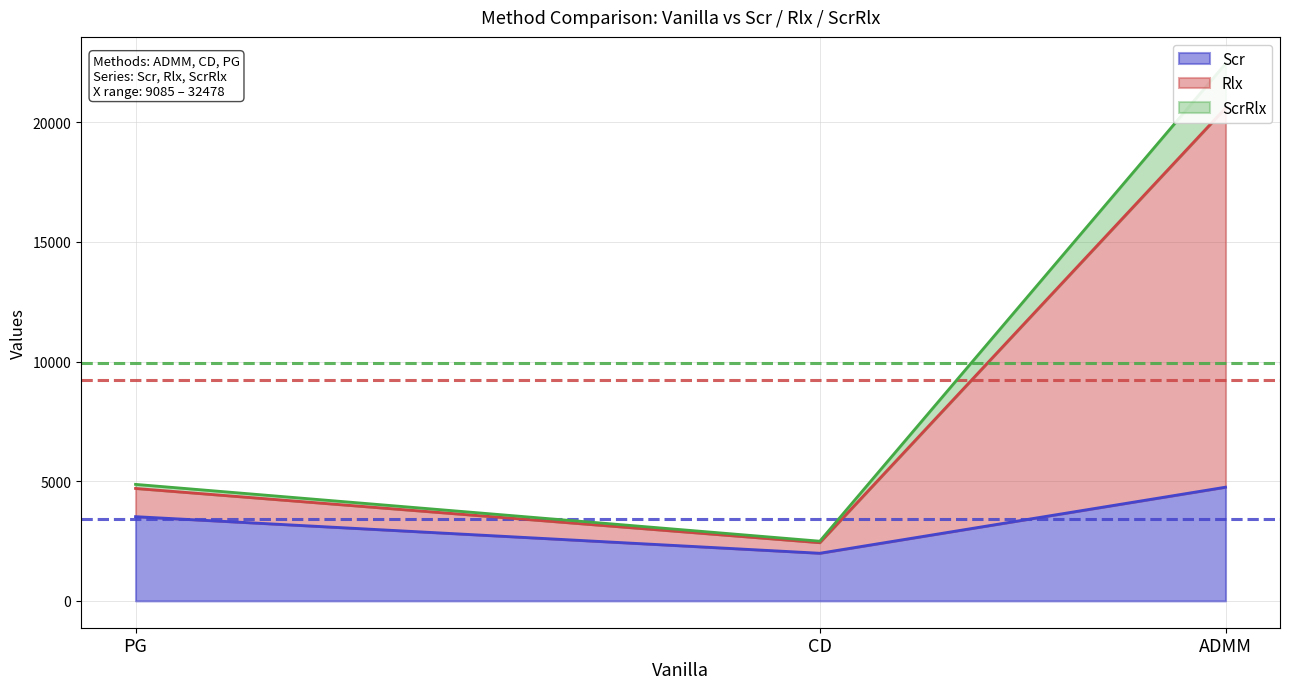

List the labels in order of Scr value, smallest first.

CD, PG, ADMM